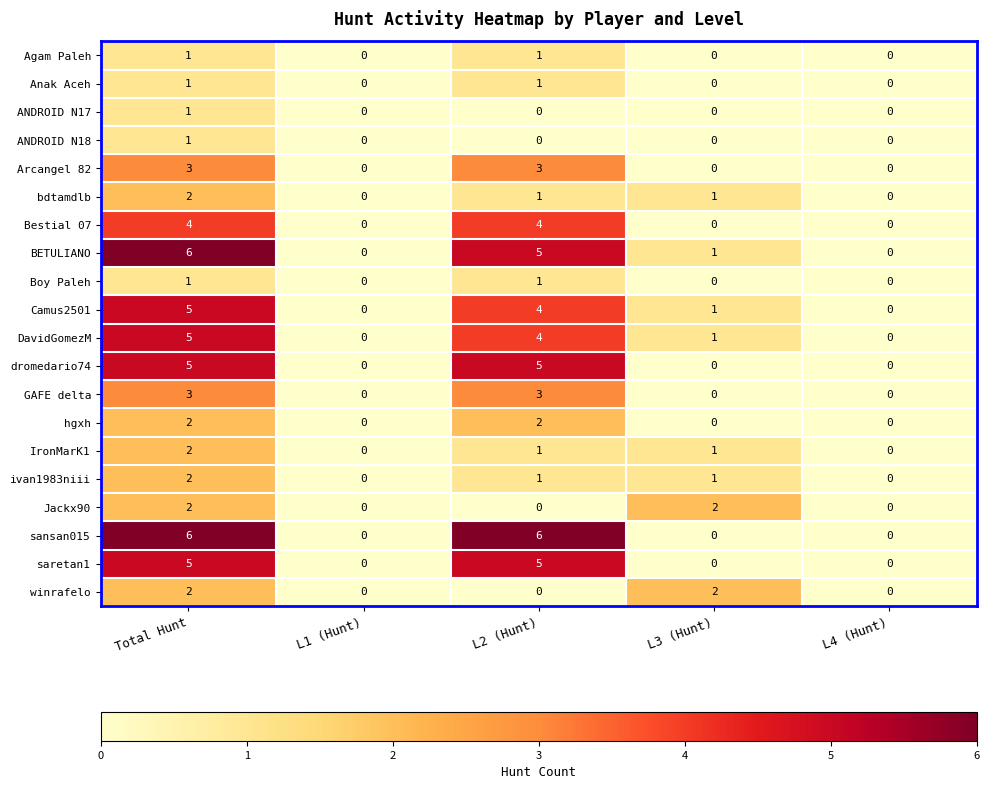

What is the maximum value shown in the chart?

6